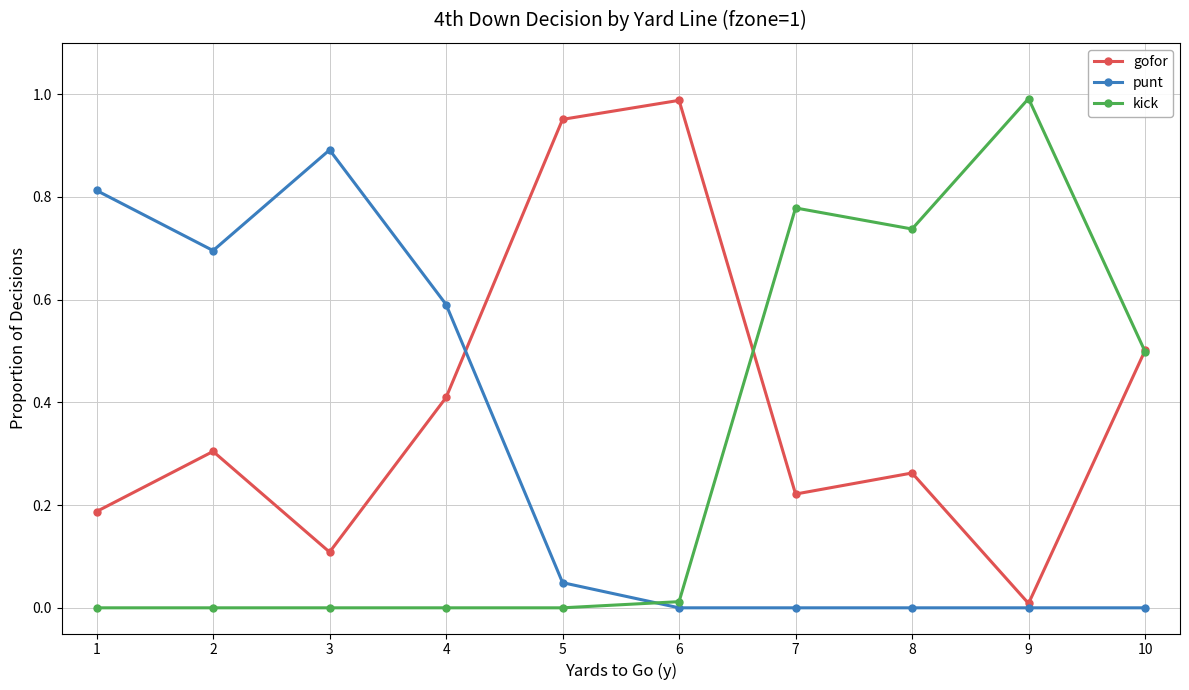

How many interior local peaks does the gofor series have?

3